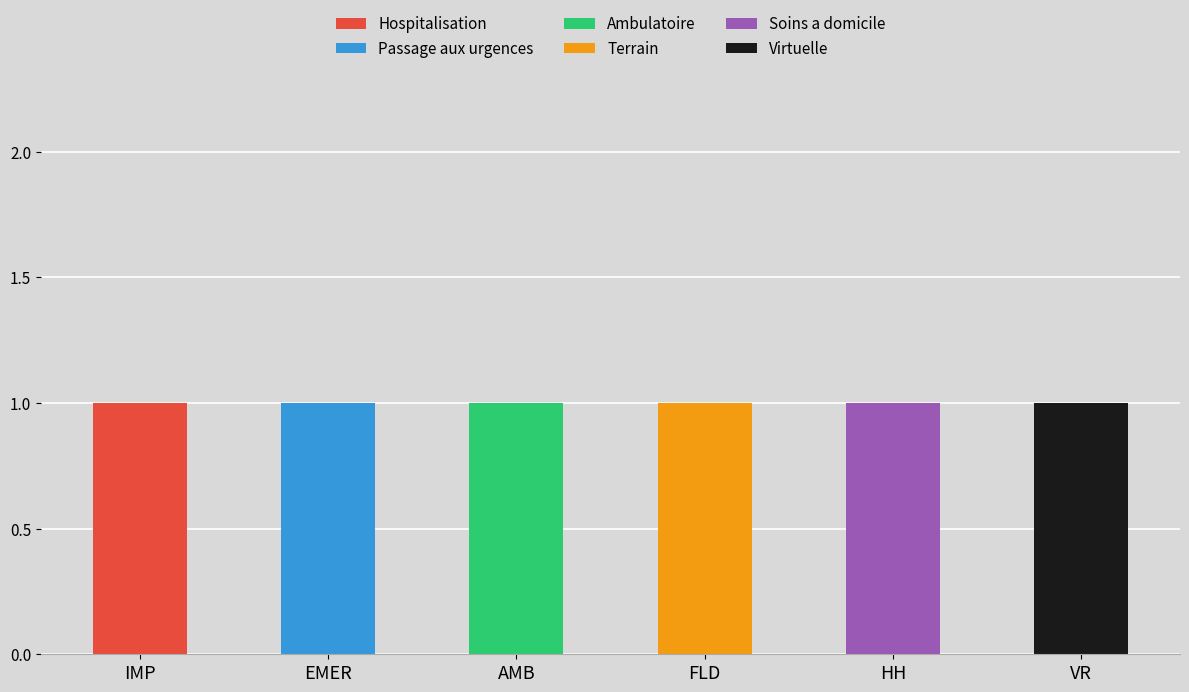

How many data points does each series have?

6